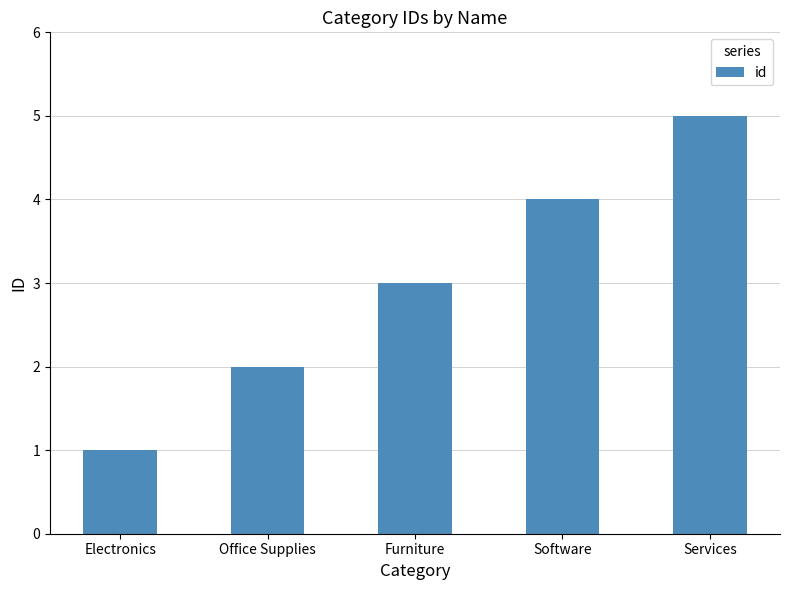

What is the smallest value displayed?

1